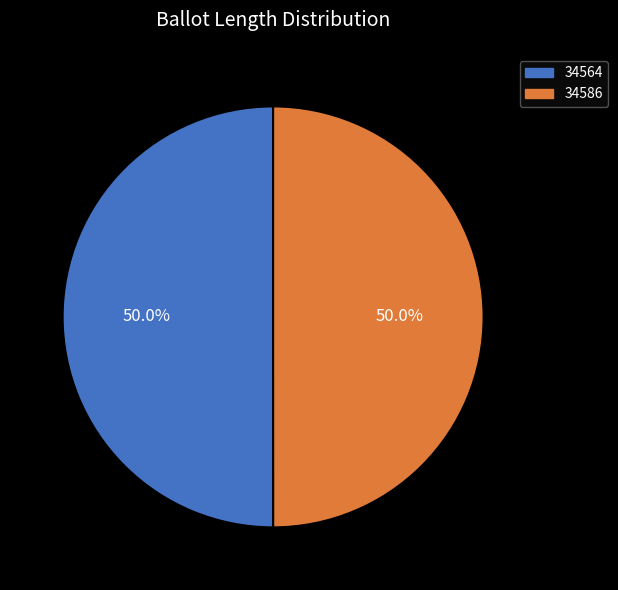

To the nearest percent, what is the average slice percentage?

50%